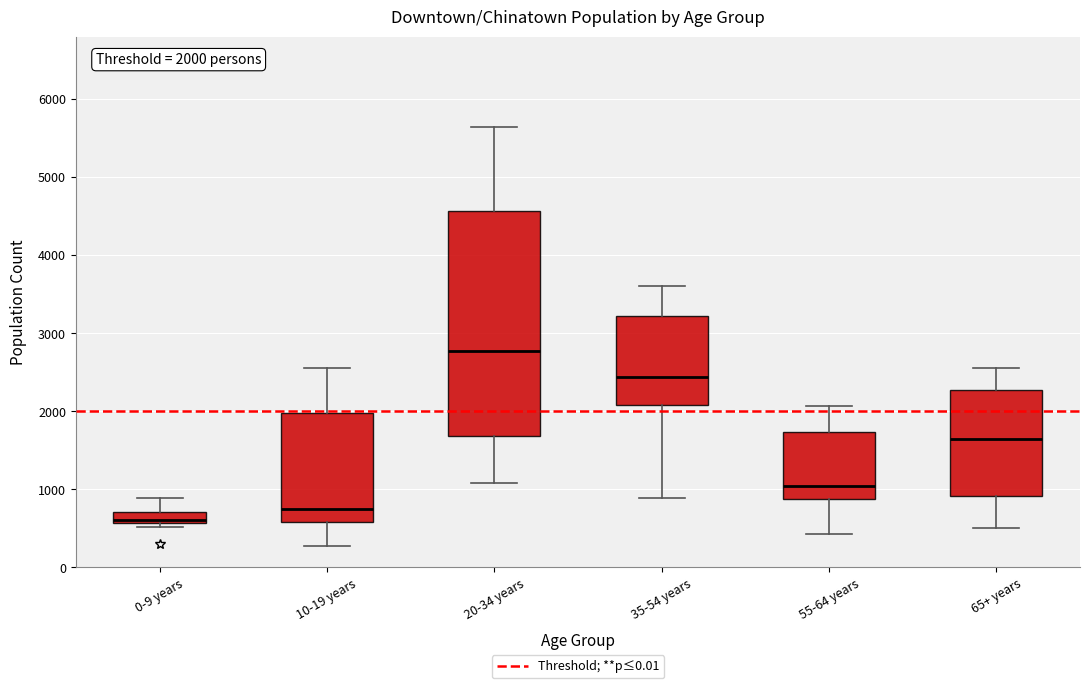

Which box is the tallest, from its lower edge to its upper edge?

20-34 years